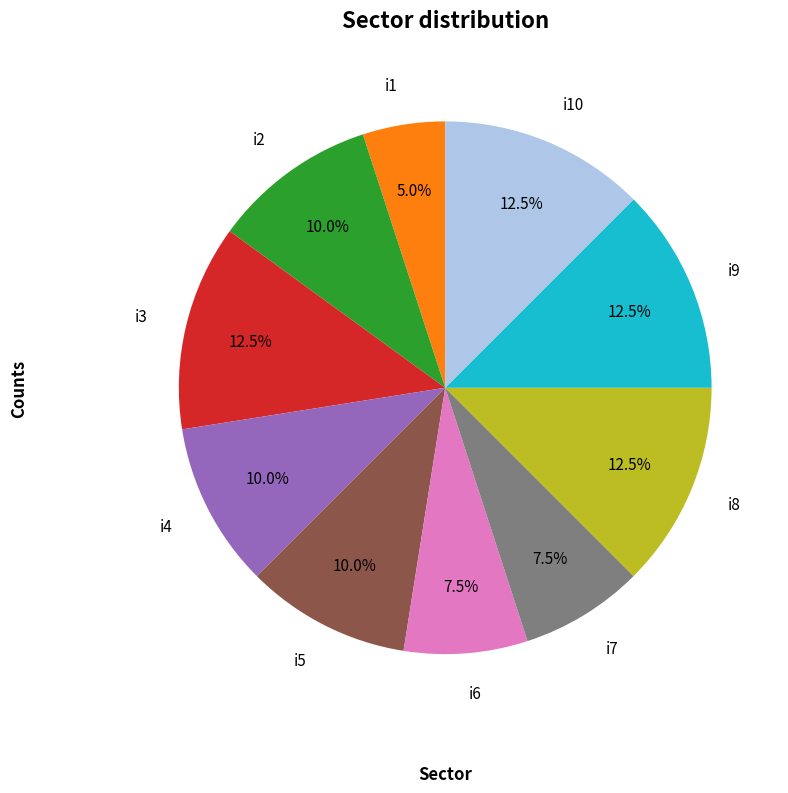

True or false: i1 accounts for 5% of the total.

True